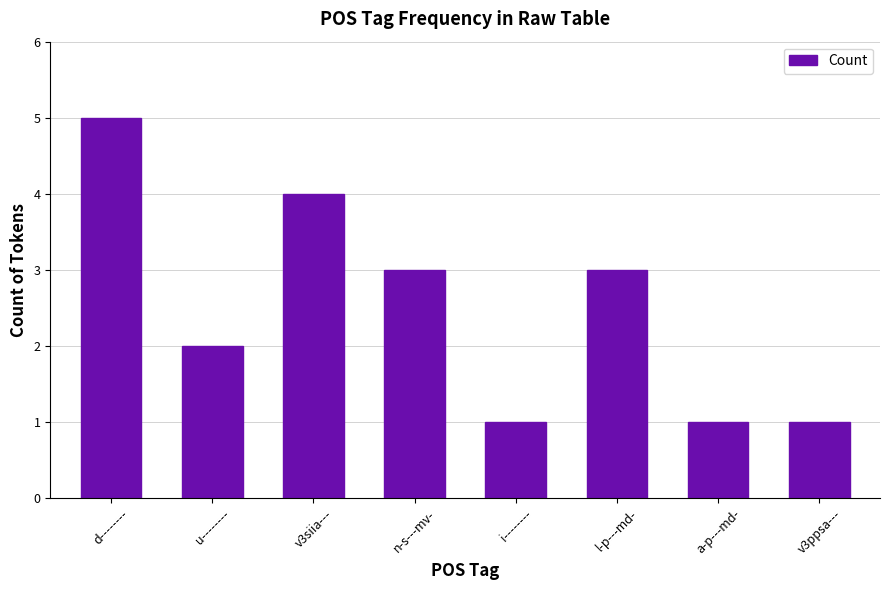

How many values are between 1 and 4?

7